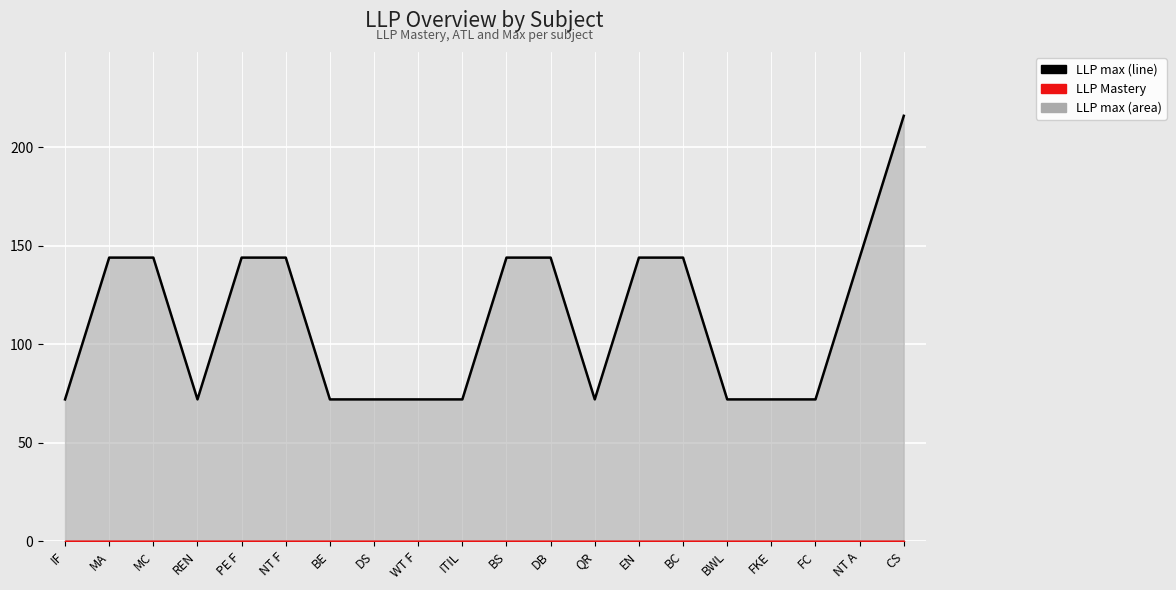

How many data points are less than 144?

10